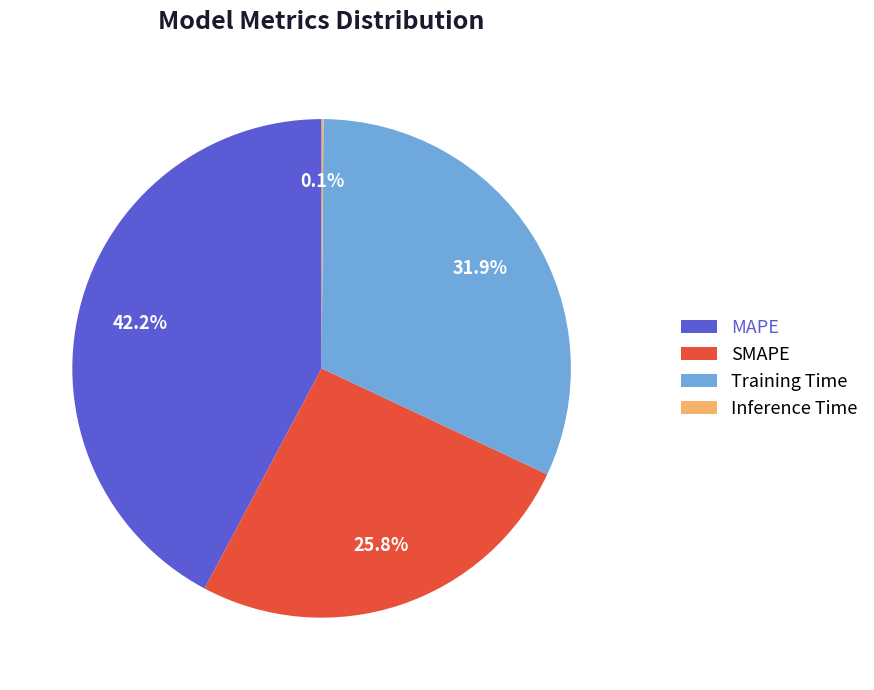

Is Training Time the majority of the pie?

No